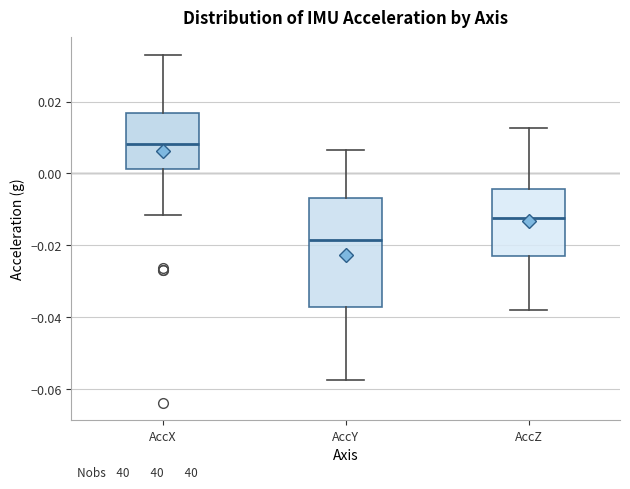

Reading left to right, read every box against the y-axis: the position of its median line, the range the box covers, and the ends of its whiskers. The values are not printed on the chart, so give them approximately, as read against the axis.

AccX: median 0.008, box 0.002 to 0.016, whiskers -0.012 to 0.034
AccY: median -0.018, box -0.038 to -0.006, whiskers -0.058 to 0.006
AccZ: median -0.012, box -0.022 to -0.004, whiskers -0.038 to 0.012